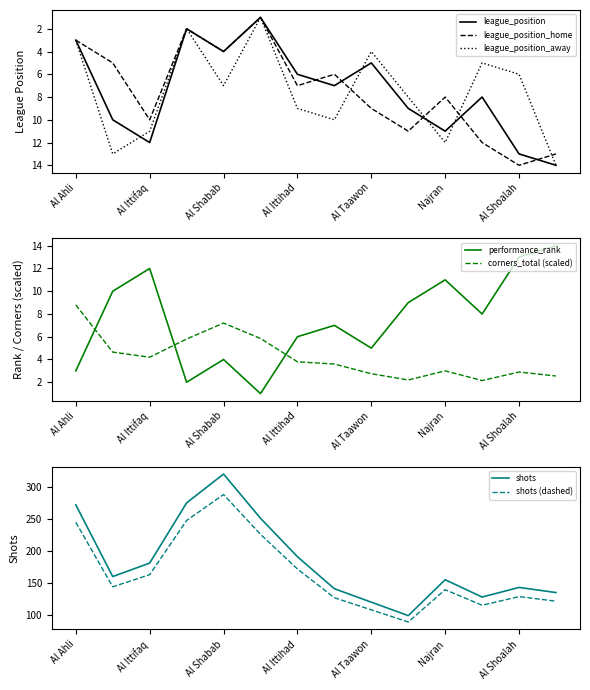

What is the maximum value for league_position?

14